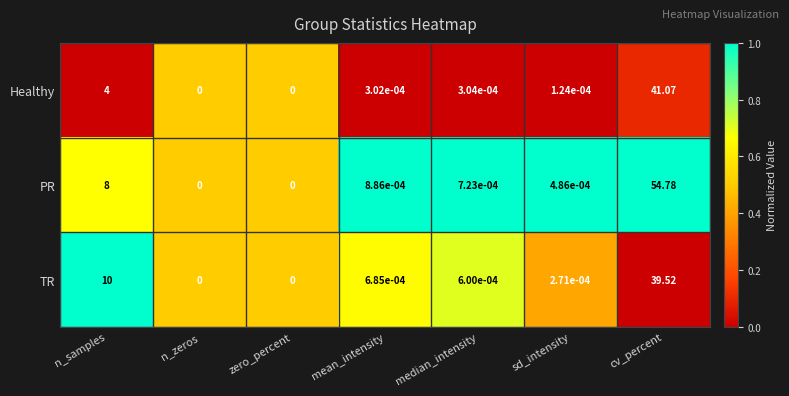

Which label corresponds to the largest value in the chart?

cv_percent